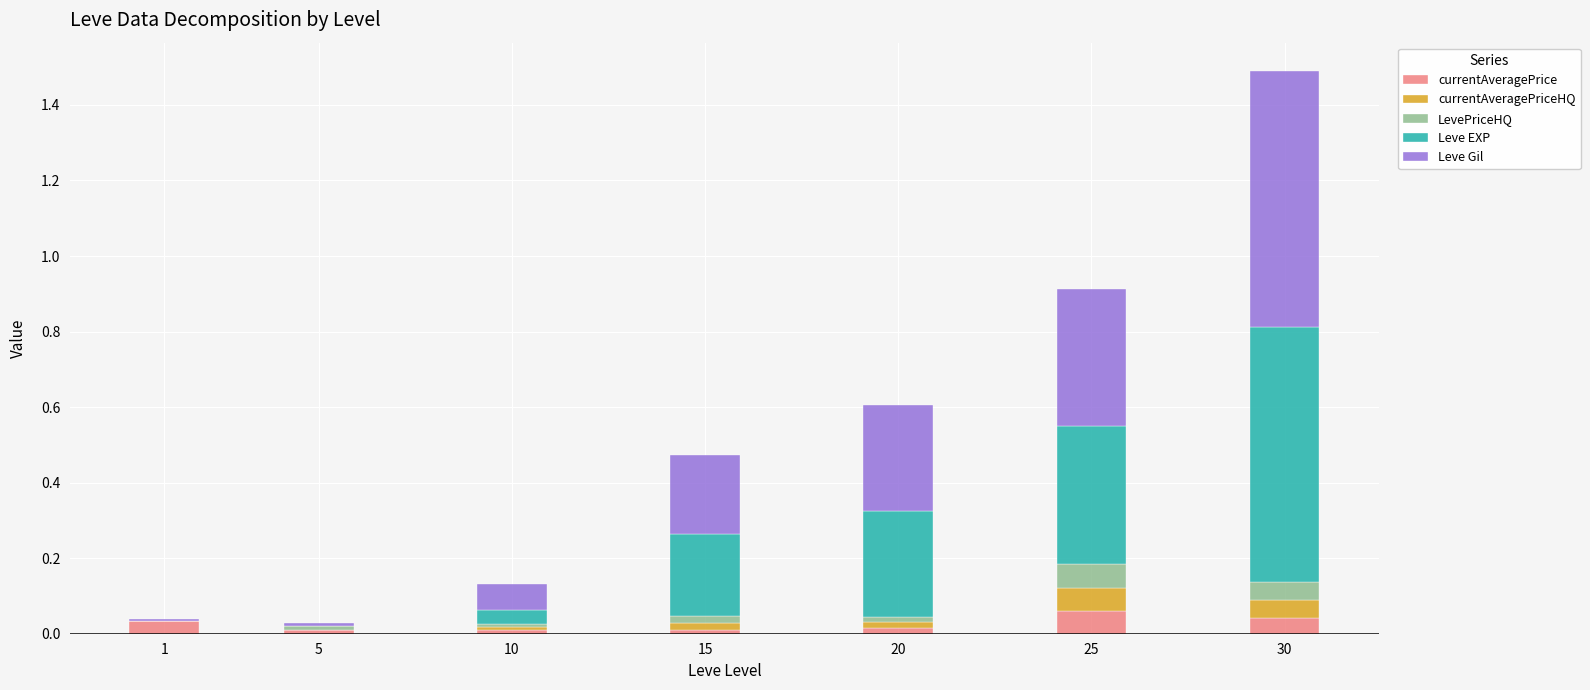

At which category is the sum across all series the highest?

30